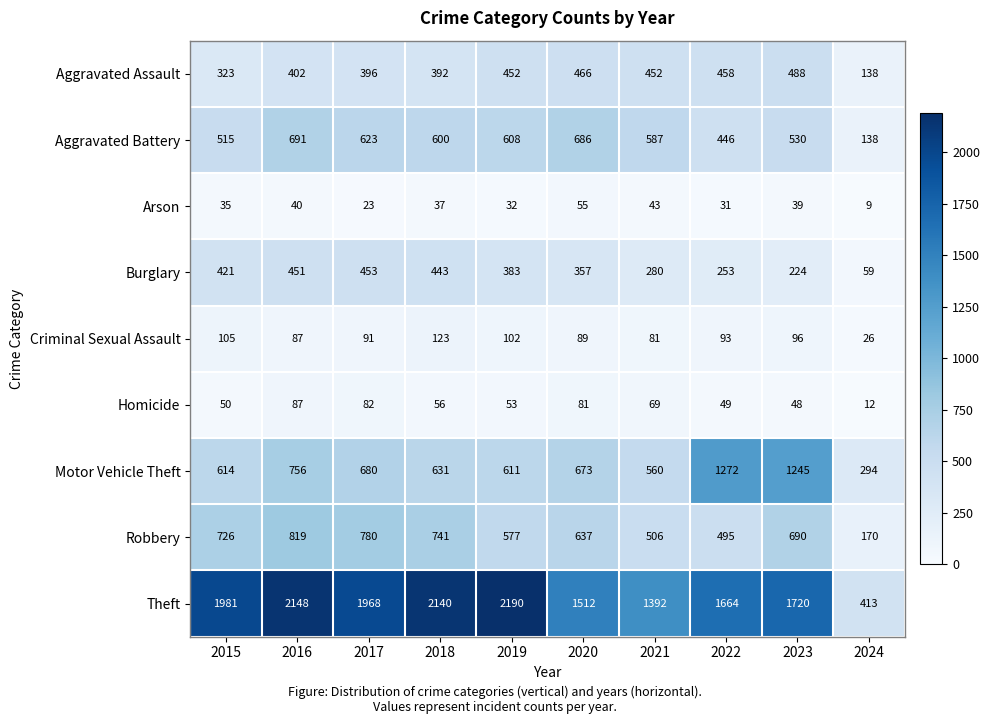

At which label is Aggravated Assault closest to 313?

2015